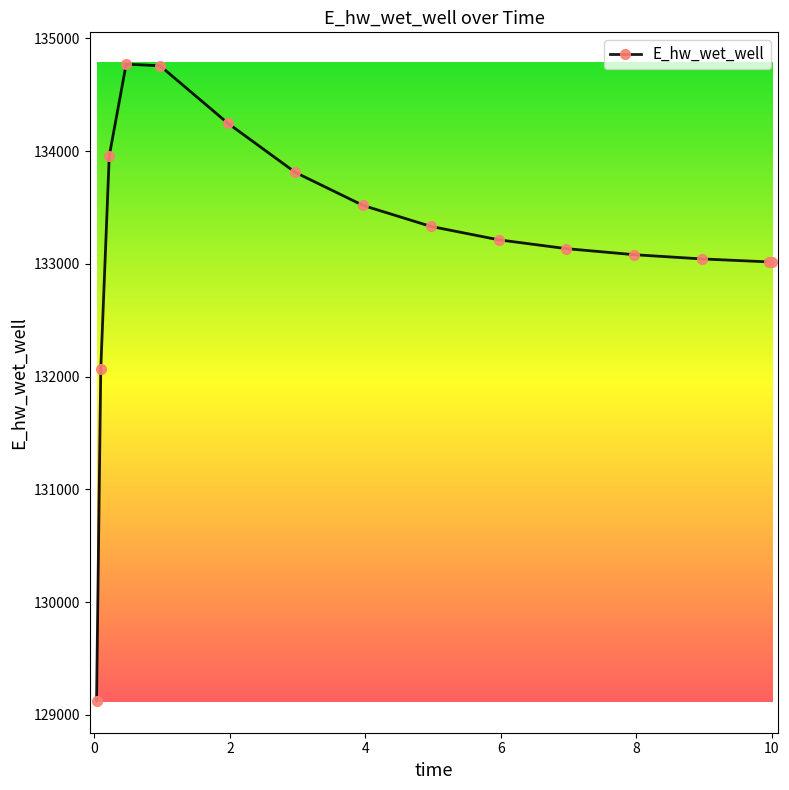

What is the average value?

133205.9